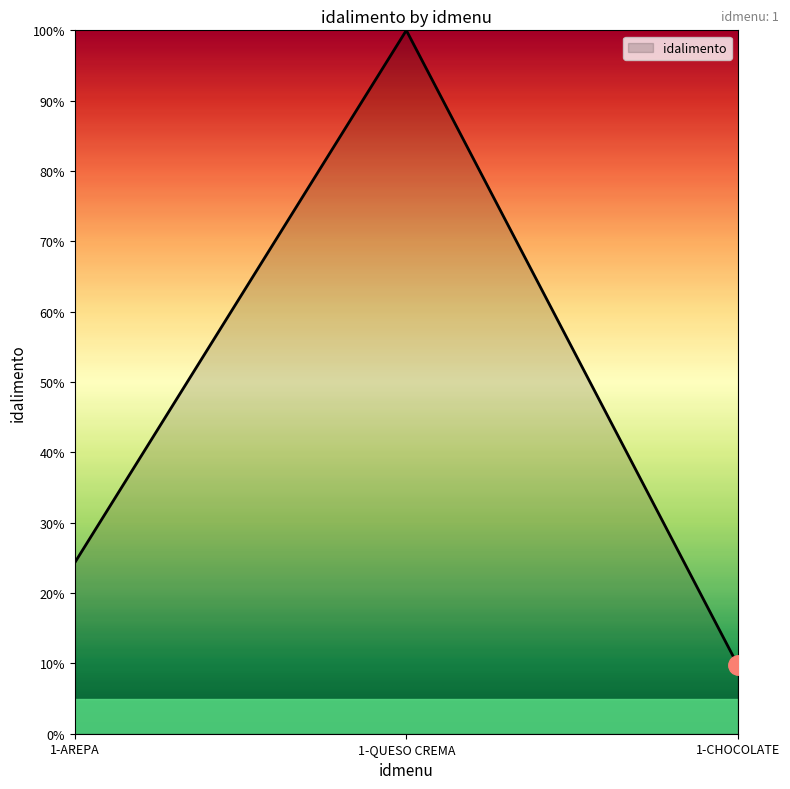

Is it true that the value at 1-QUESO CREMA is 22.1?

False